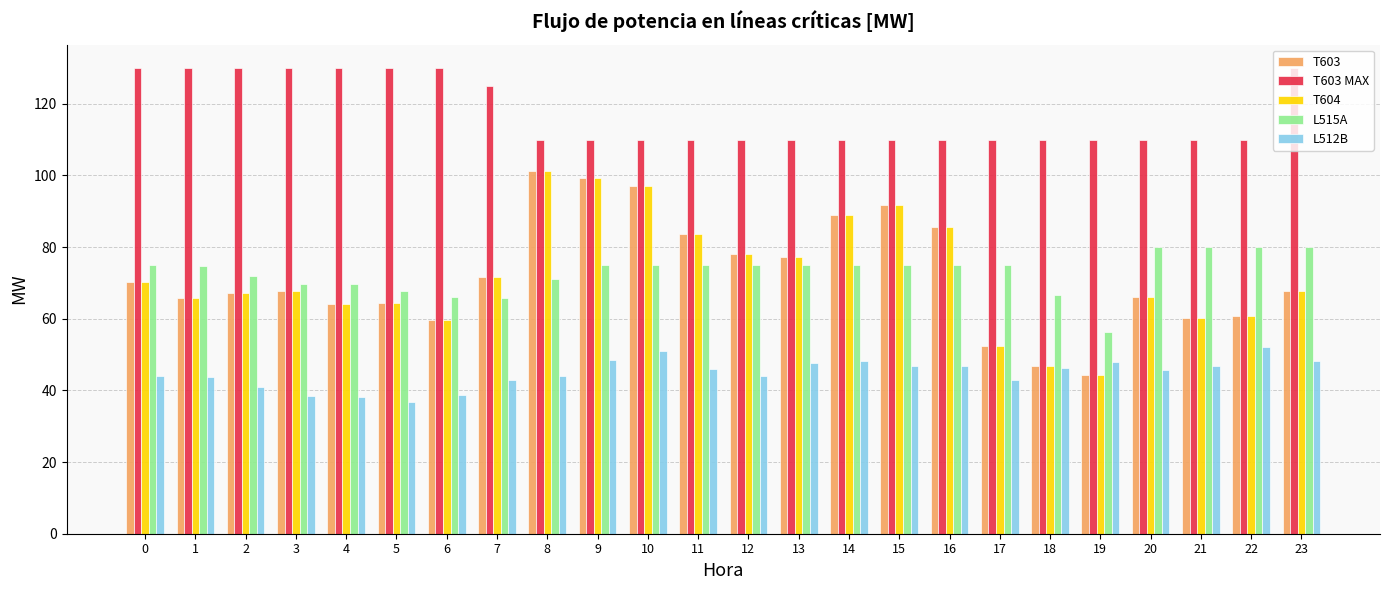

Is it true that L512B equals 46.8 at 16?

True